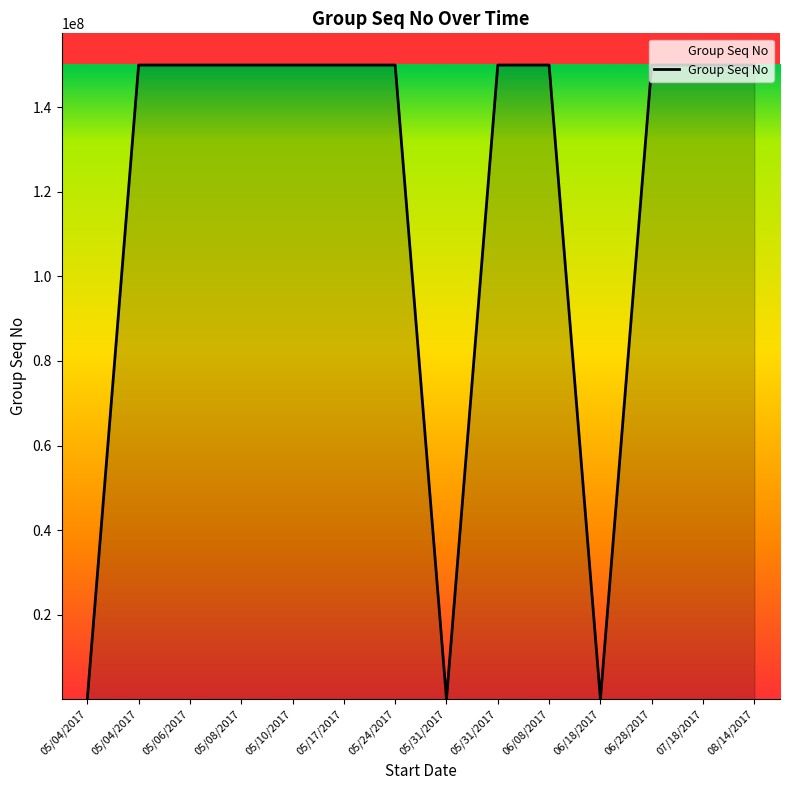

Does the chart have visible grid lines?

No